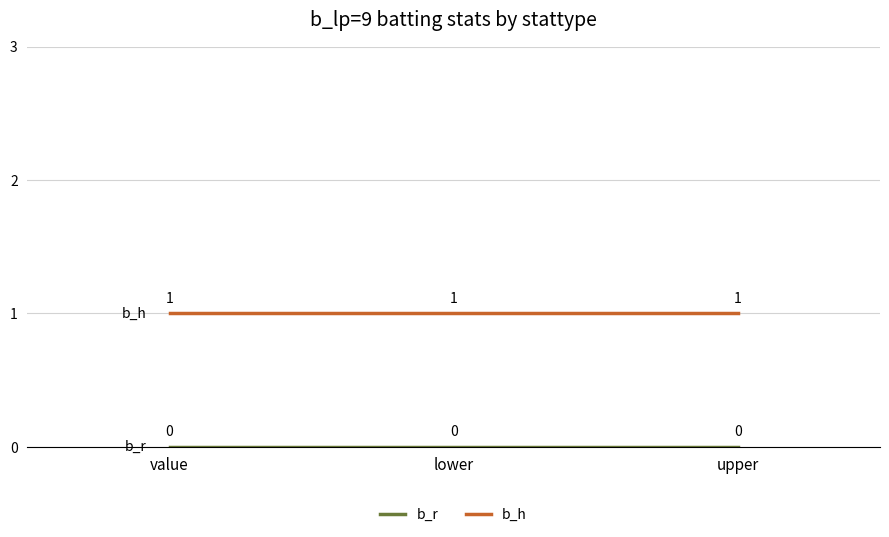

Does the chart have visible grid lines?

Yes